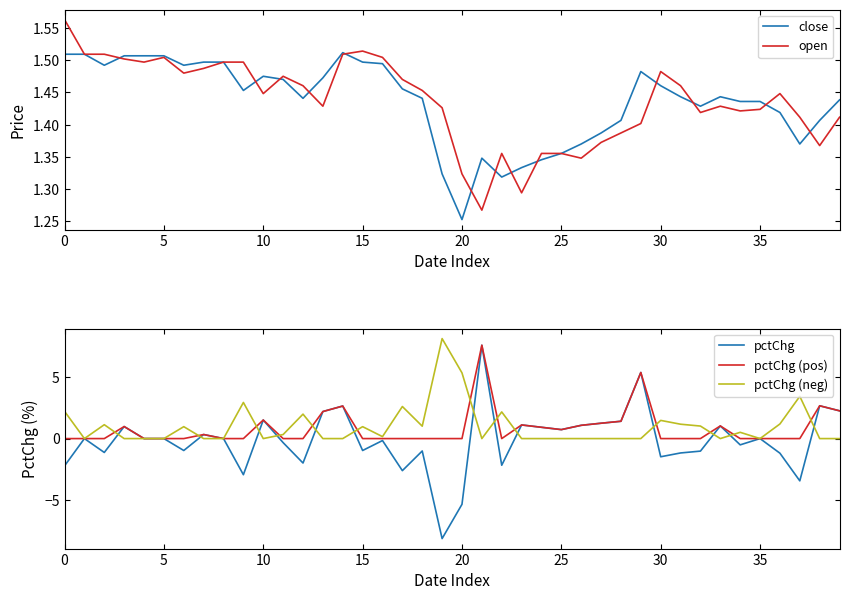

After their last crossing, which series has the higher values: pctChg (neg) or pctChg?

pctChg